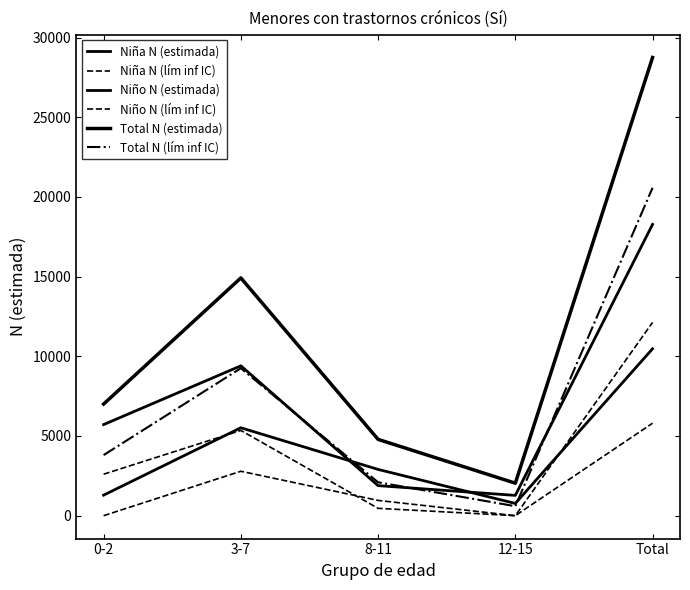

What is the label of the 5th point from the right?

0-2